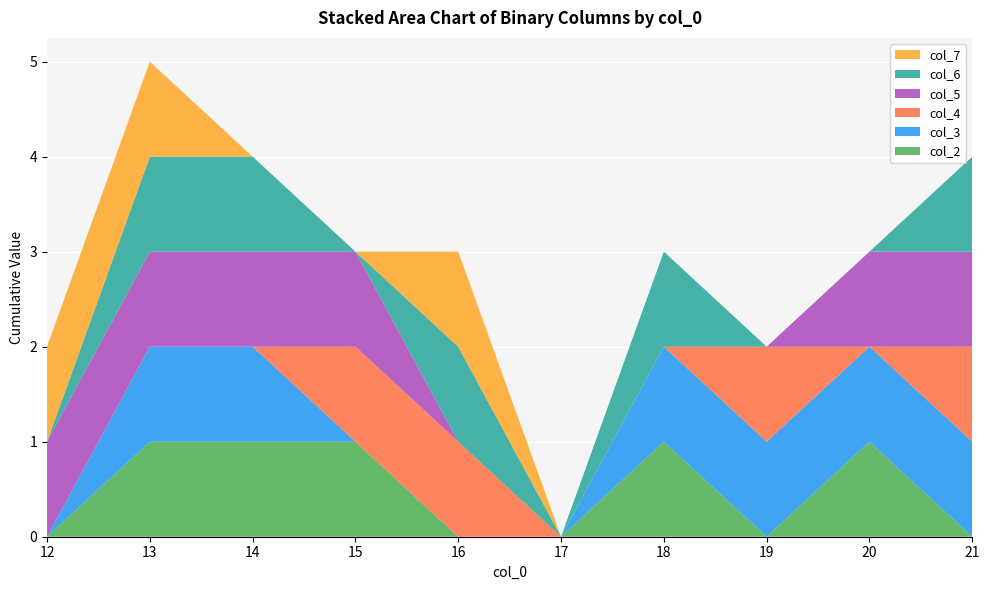

Reading left to right, transcribe all the data shown in this chart.

col_2: 12=0	13=1	14=1	15=1	16=0	17=0	18=1	19=0	20=1	21=0
col_3: 12=0	13=1	14=1	15=0	16=0	17=0	18=1	19=1	20=1	21=1
col_4: 12=0	13=0	14=0	15=1	16=1	17=0	18=0	19=1	20=0	21=1
col_5: 12=1	13=1	14=1	15=1	16=0	17=0	18=0	19=0	20=1	21=1
col_6: 12=0	13=1	14=1	15=0	16=1	17=0	18=1	19=0	20=0	21=1
col_7: 12=1	13=1	14=0	15=0	16=1	17=0	18=0	19=0	20=0	21=0